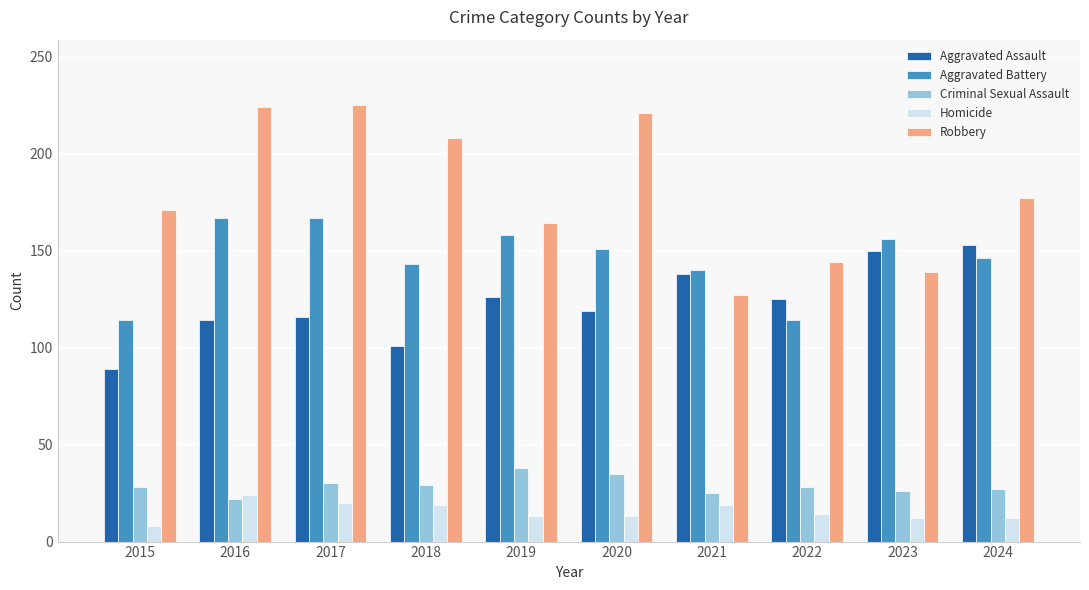

Is it true that Aggravated Assault equals 153 at 2024?

True